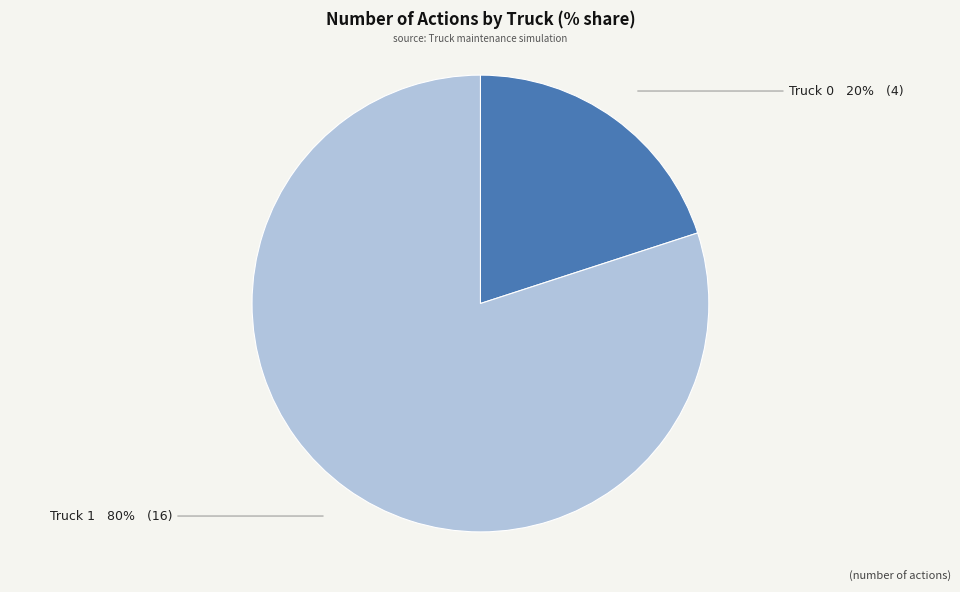

Which slice is the smallest?

Truck 0